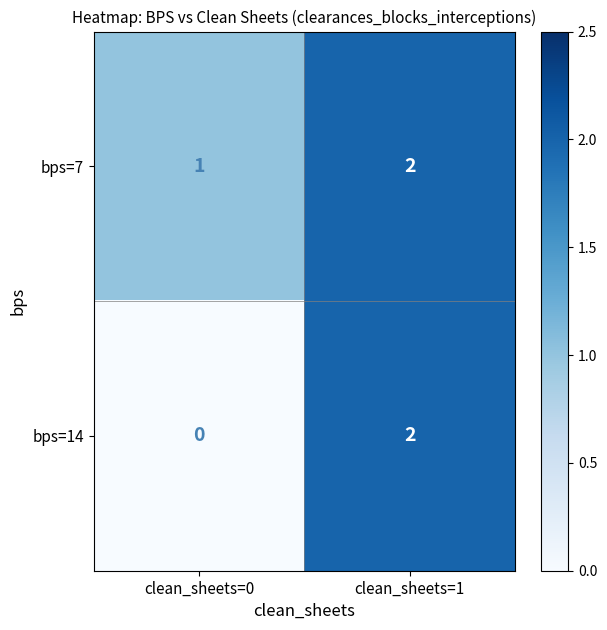

Rank the series by their average value, from lowest to highest.

bps=14, bps=7